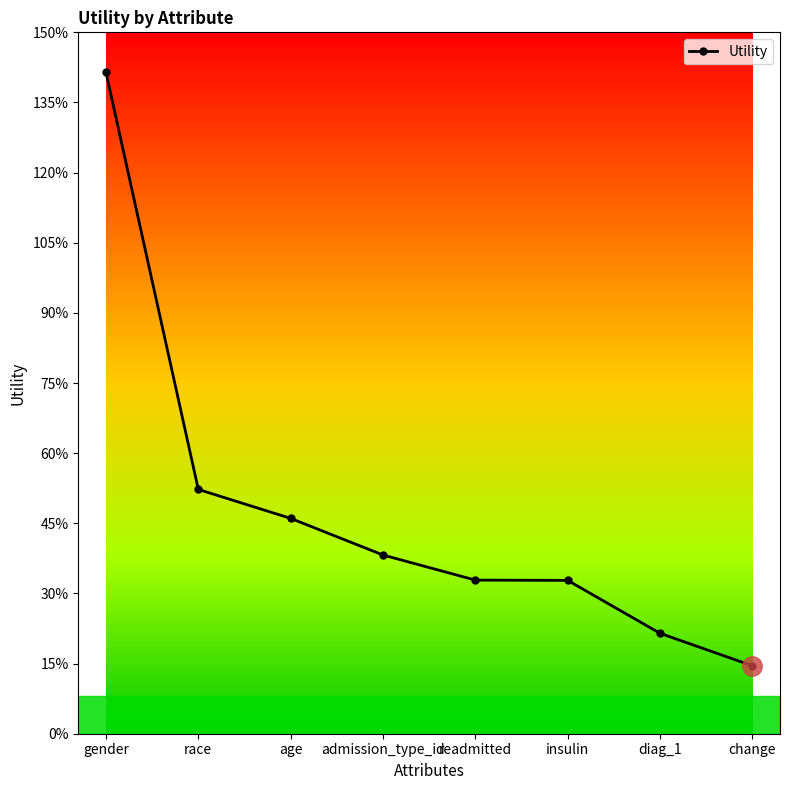

True or false: the data shows 0.2 at insulin.

False